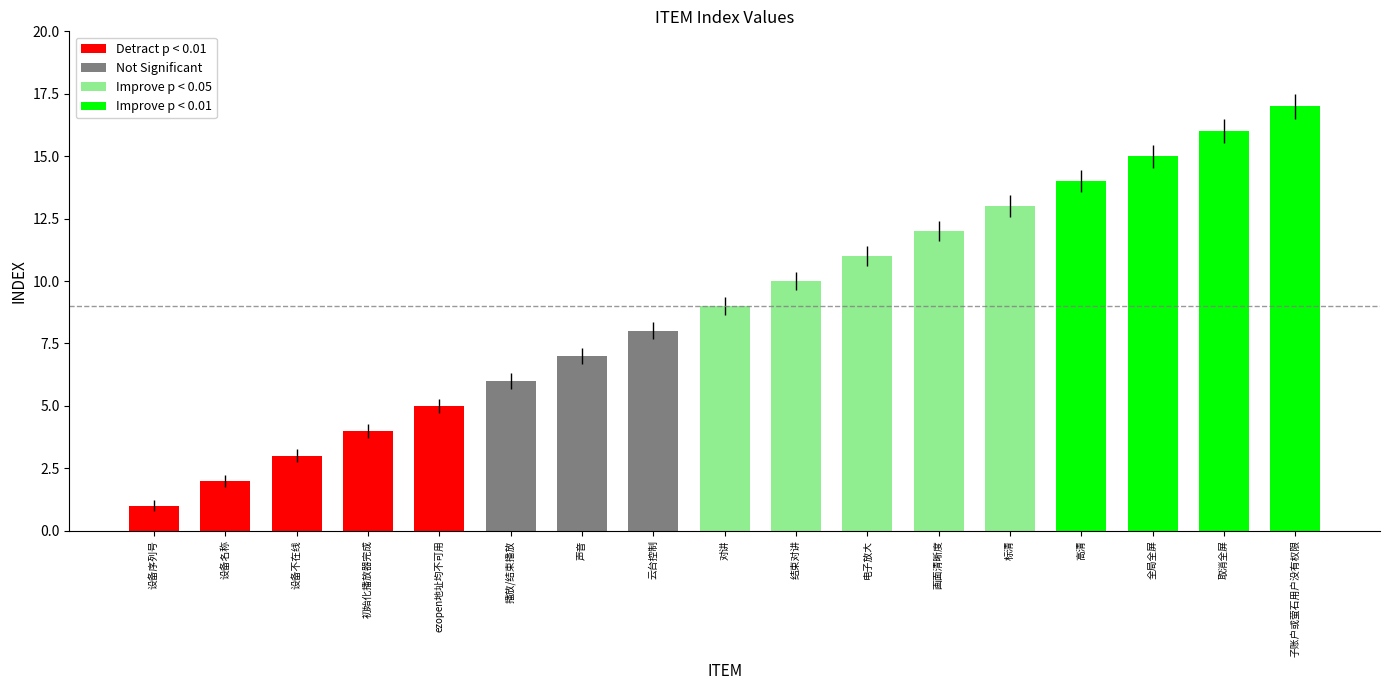

Approximately how many times larger is the value at 对讲 compared to ezopen地址均不可用?

1.8